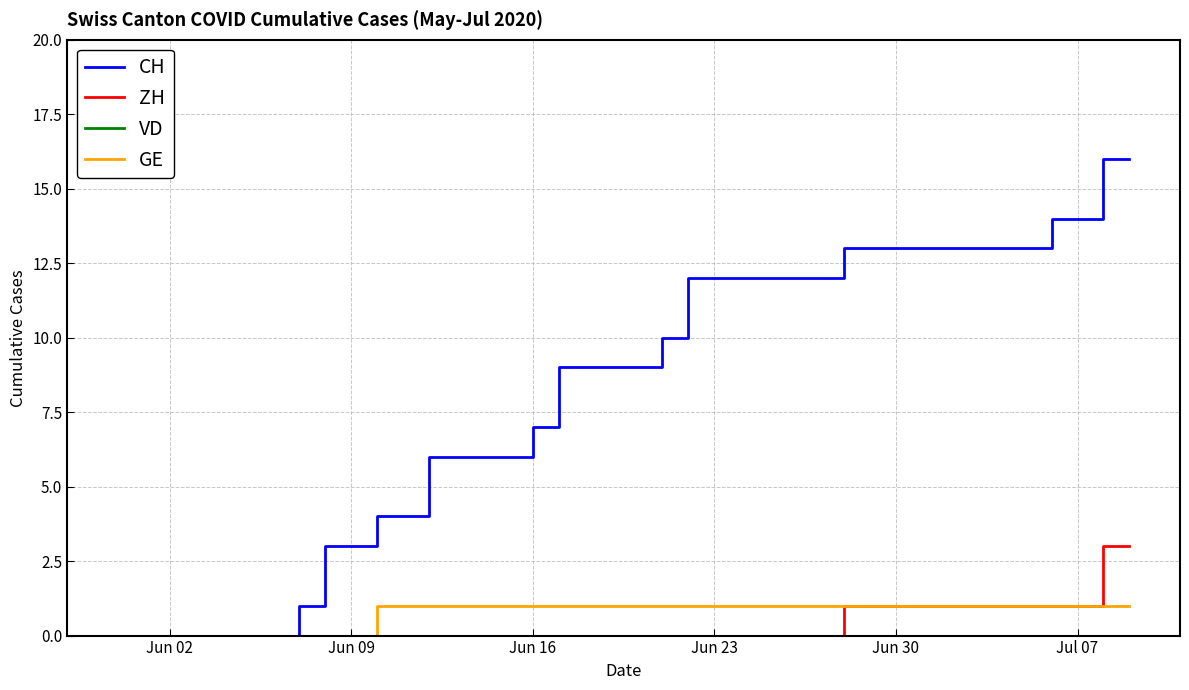

Which series has the largest total across all categories?

CH